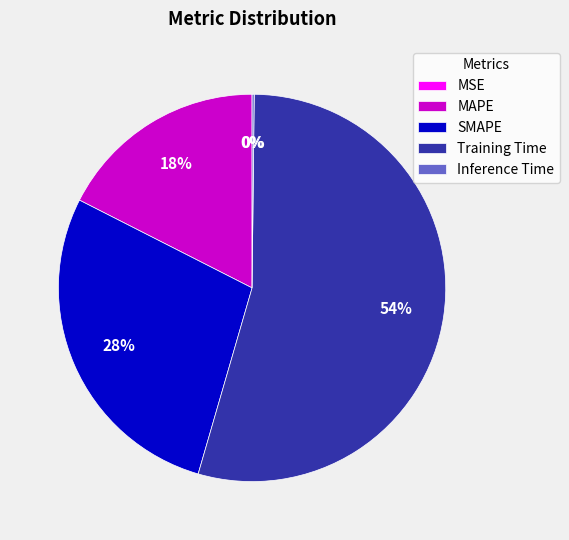

To the nearest percent, what is the average slice percentage?

20%